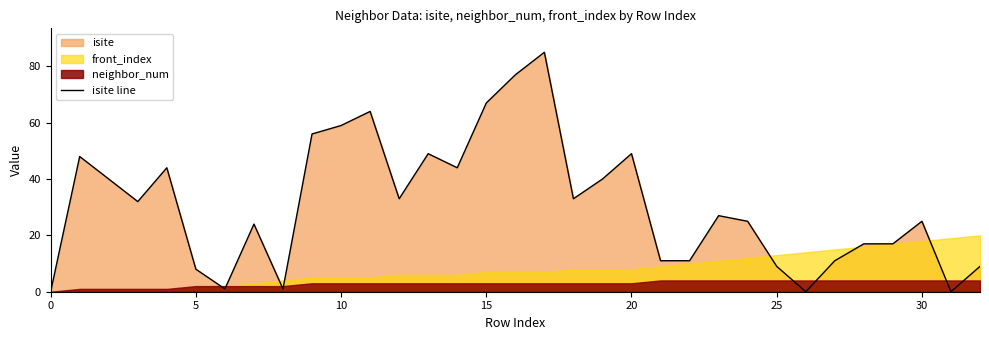

The value at 29 is 17. True or false?

True